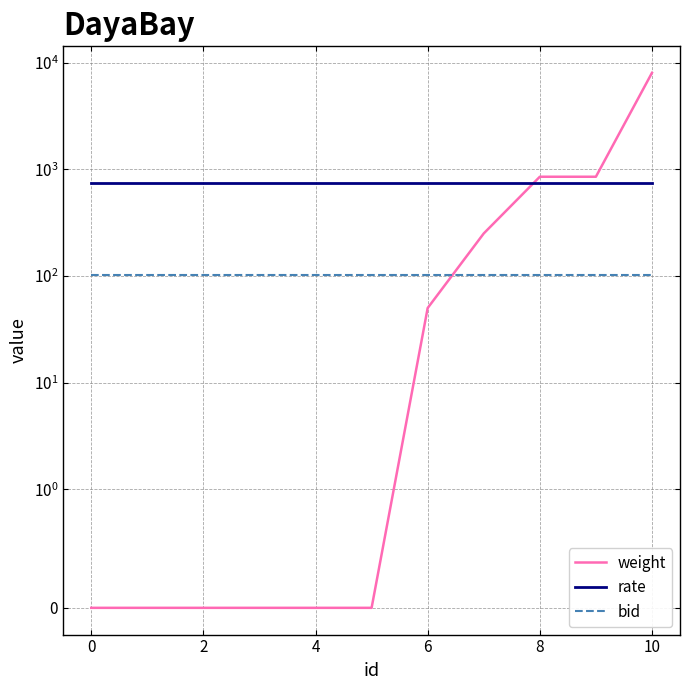

Count the number of categories in the chart.

11